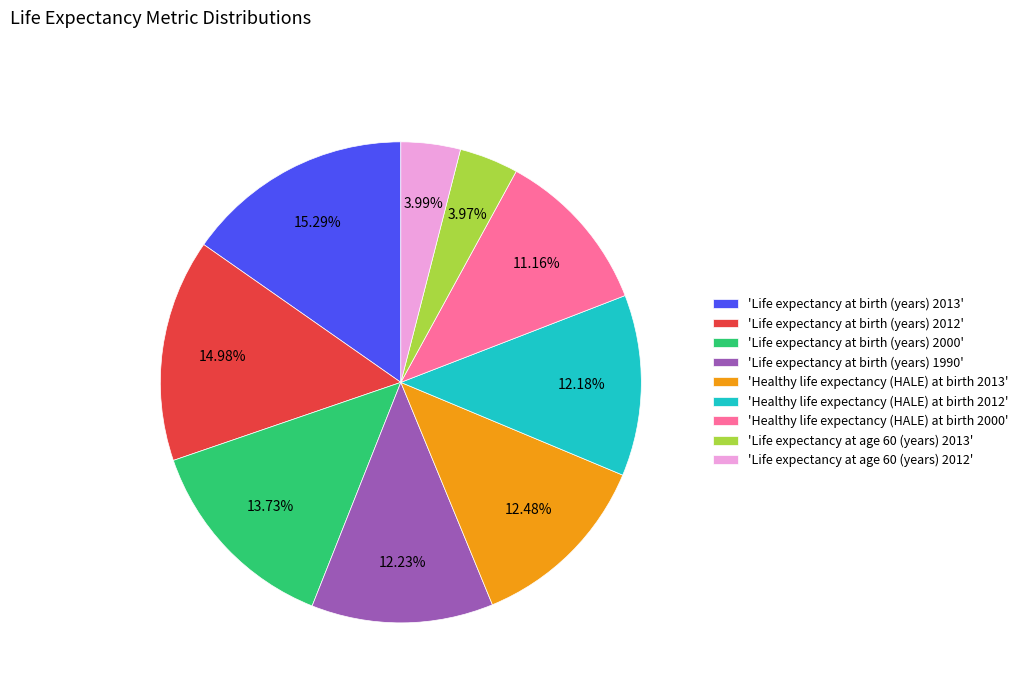

Is the sum of 'Healthy life expectancy (HALE) at birth 2000' and 'Life expectancy at age 60 (years) 2013' greater than half?

No